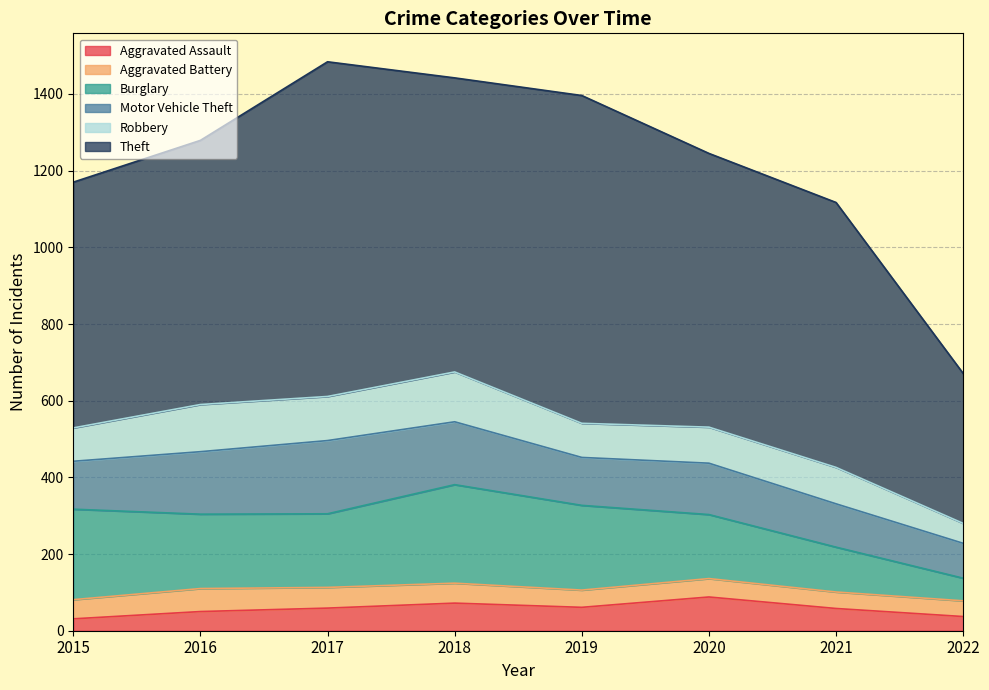

What value does the Aggravated Assault series have at 2019, to the nearest 10?

60